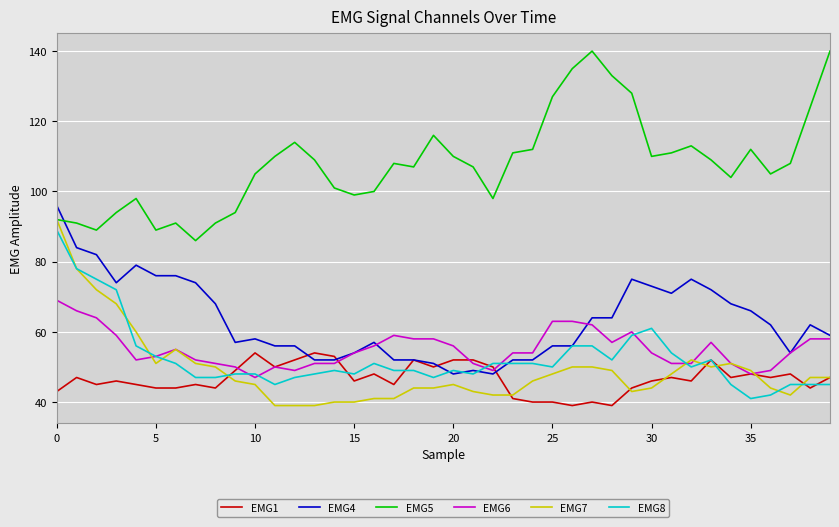

Reading right to left, extract all data points from this chart.

EMG1: 47	44	48	47	48	47	52	46	47	46	44	39	40	39	40	40	41	50	52	52	50	52	45	48	46	53	54	52	50	54	49	44	45	44	44	45	46	45	47	43
EMG4: 59	62	54	62	66	68	72	75	71	73	75	64	64	56	56	52	52	48	49	48	51	52	52	57	54	52	52	56	56	58	57	68	74	76	76	79	74	82	84	96
EMG5: 140	124	108	105	112	104	109	113	111	110	128	133	140	135	127	112	111	98	107	110	116	107	108	100	99	101	109	114	110	105	94	91	86	91	89	98	94	89	91	92
EMG6: 58	58	54	49	48	51	57	51	51	54	60	57	62	63	63	54	54	49	51	56	58	58	59	56	54	51	51	49	50	47	50	51	52	55	53	52	59	64	66	69
EMG7: 47	47	42	44	49	51	50	52	48	44	43	49	50	50	48	46	42	42	43	45	44	44	41	41	40	40	39	39	39	45	46	50	51	55	51	60	68	72	78	92
EMG8: 45	45	45	42	41	45	52	50	54	61	59	52	56	56	50	51	51	51	48	49	47	49	49	51	48	49	48	47	45	48	48	47	47	51	53	56	72	75	78	89